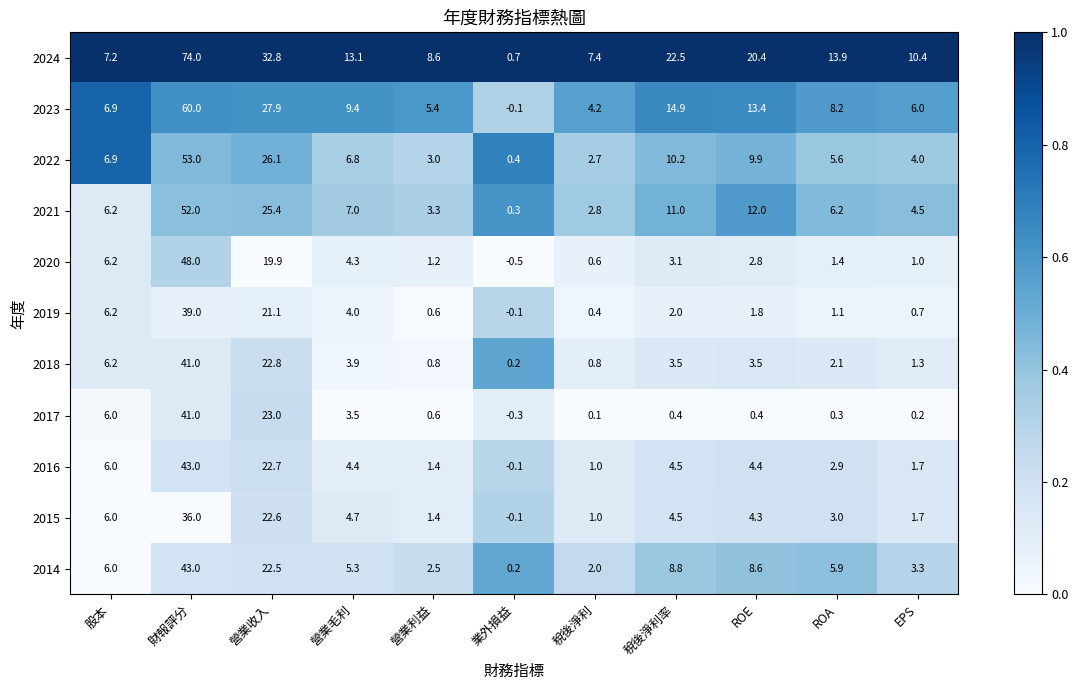

Which category has the lowest value in the 2017 series?

業外損益